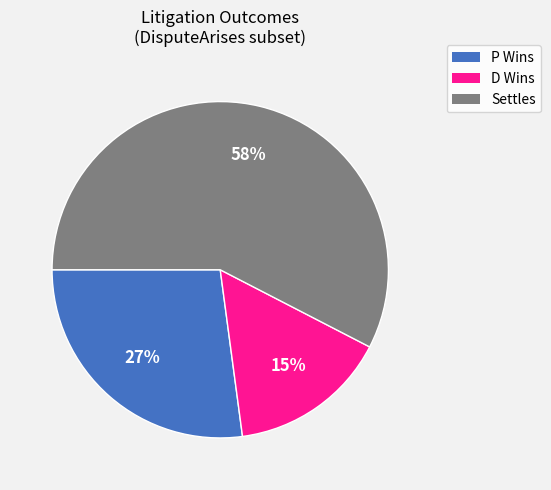

To the nearest percent, what is the combined percentage of Settles and P Wins?

85%